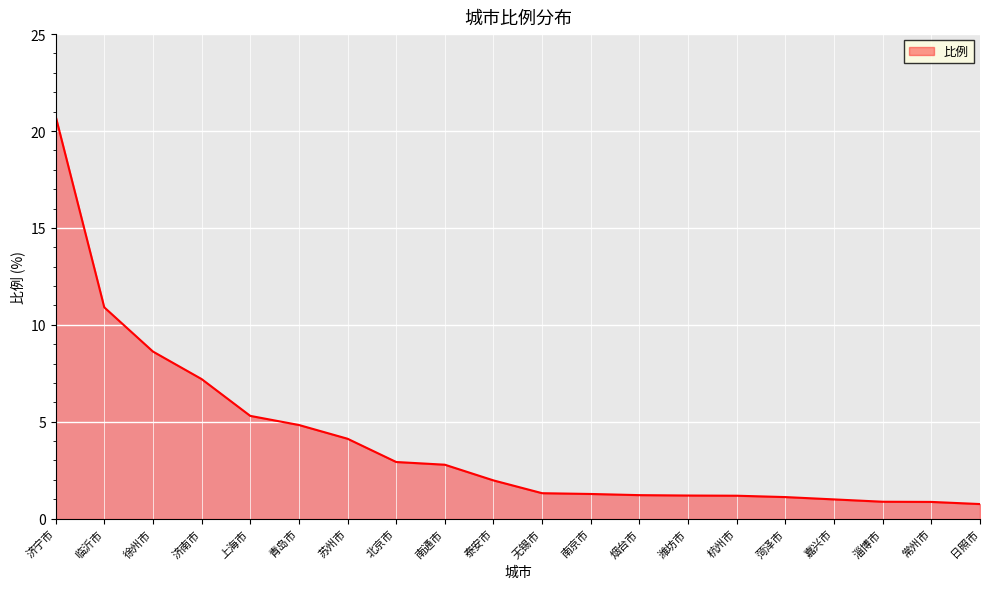

The value at 济南市 is 7.2. True or false?

True